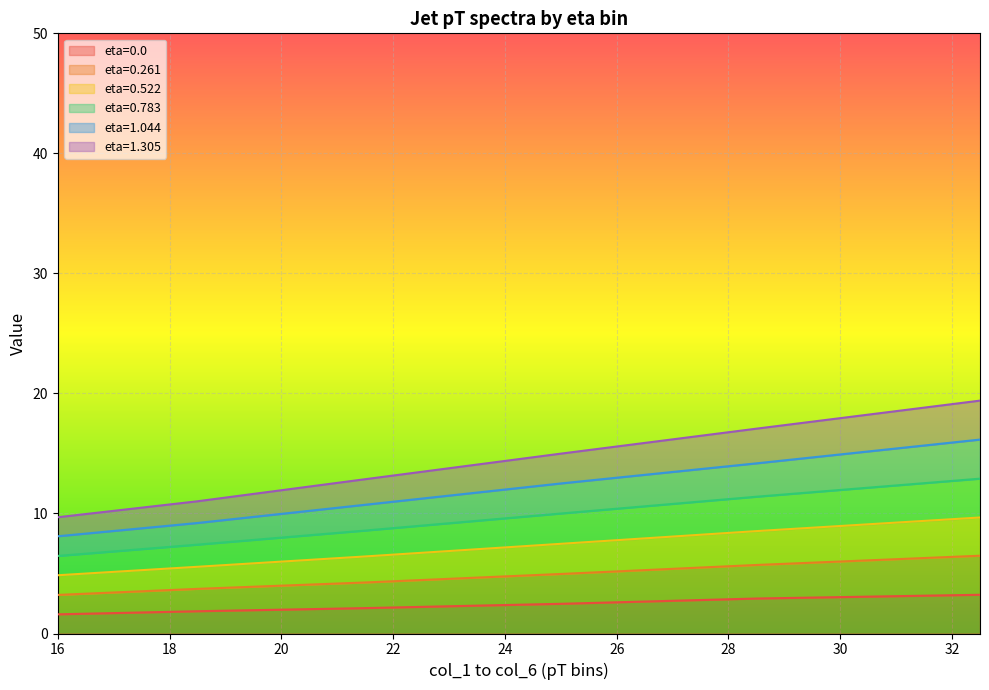

True or false: 1.044 and 1.305 cross at least once.

False